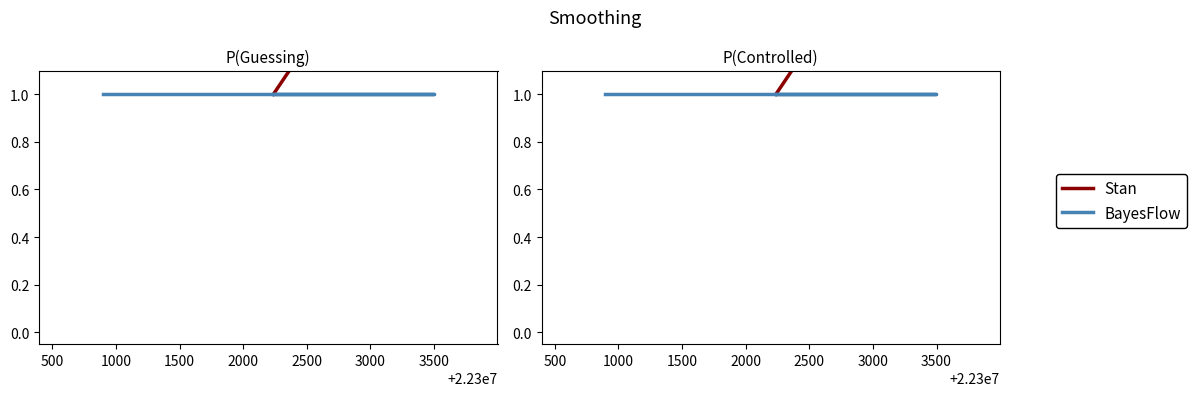

At how many categories does at least one series exceed 1?

2